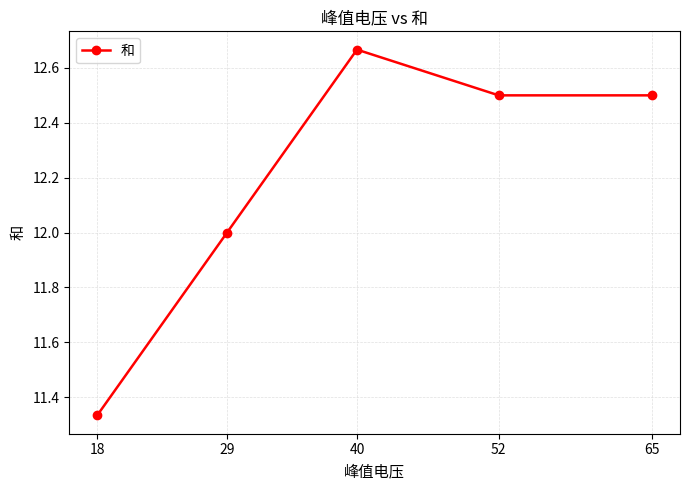

The value at 65 is 7.6. True or false?

False